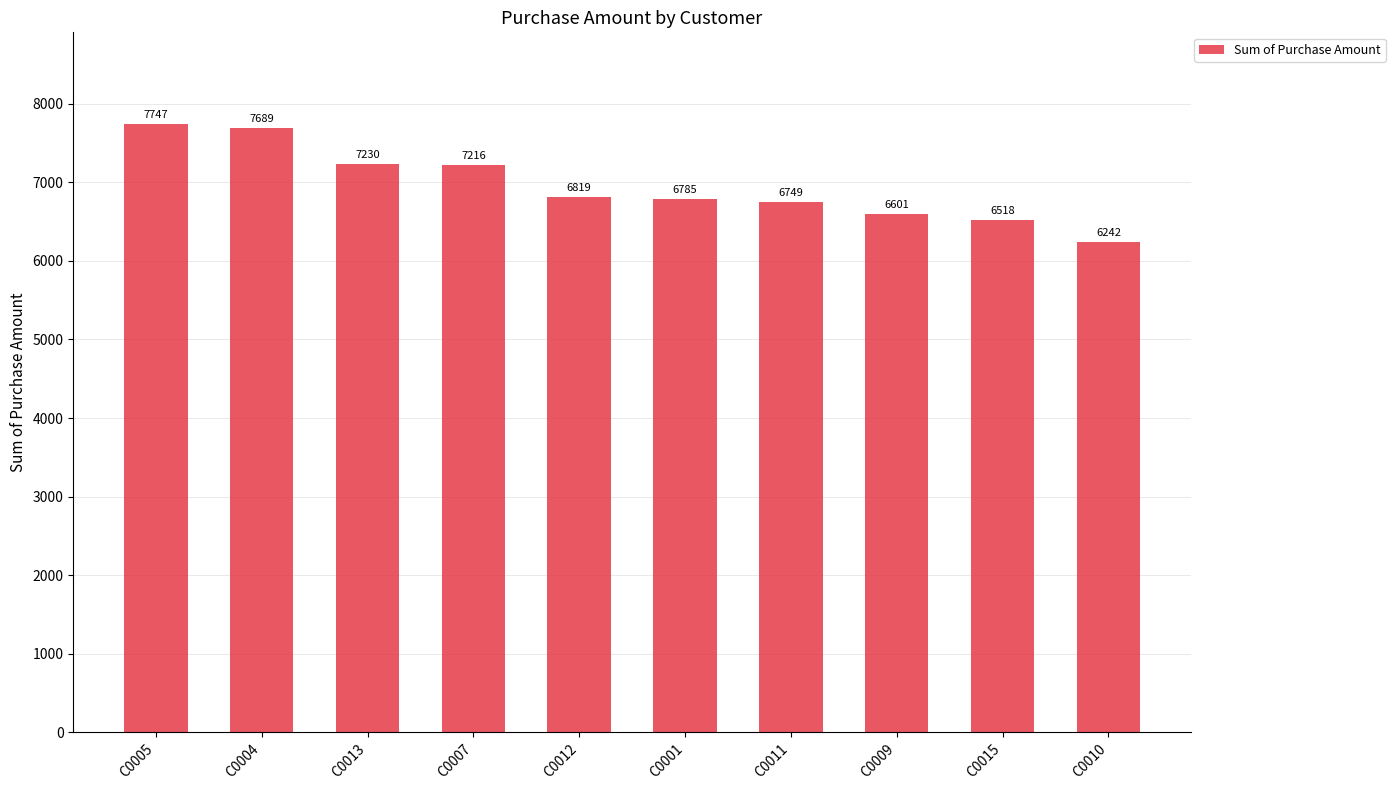

What is the sum of all values?

69596